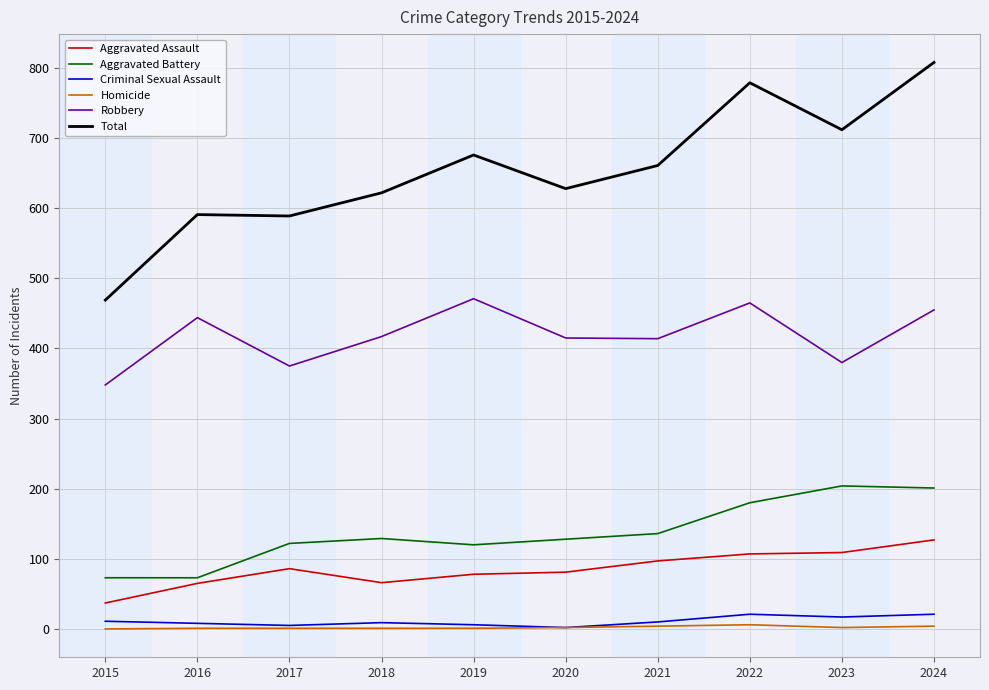

True or false: Total and Aggravated Battery intersect in this chart.

False